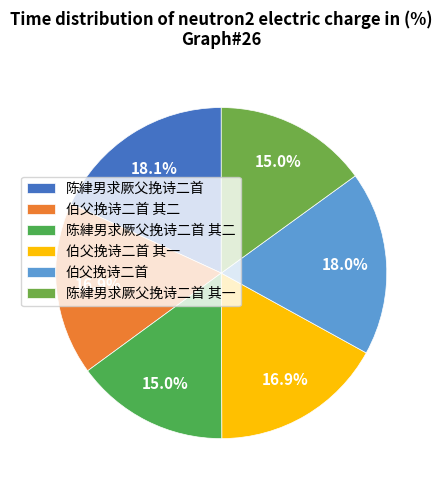

The 陈䋖男求厥父挽诗二首 其二 slice represents 3% of the pie. True or false?

False